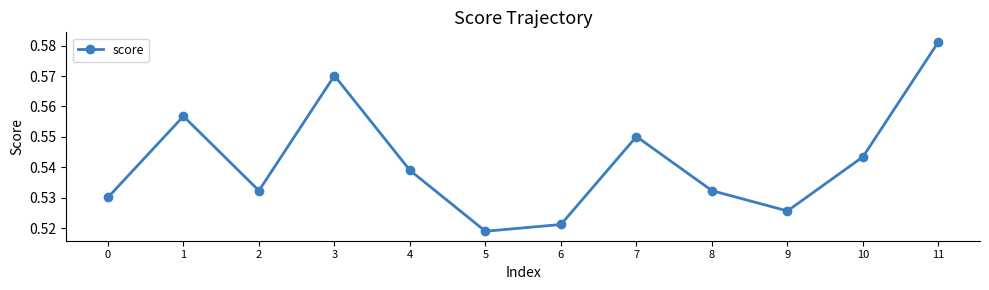

Count the number of categories in the chart.

12